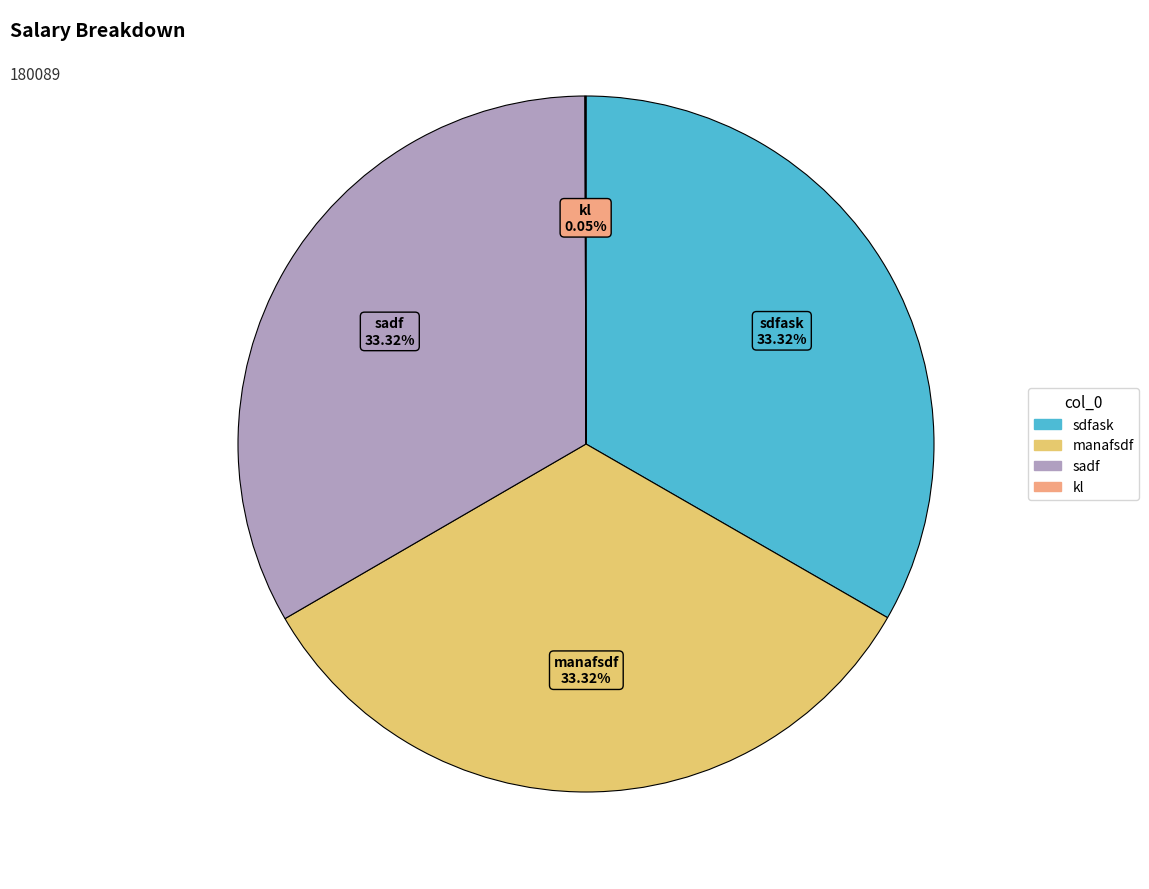

What is the ratio of the value at manafsdf to the value at sdfask?

1.0